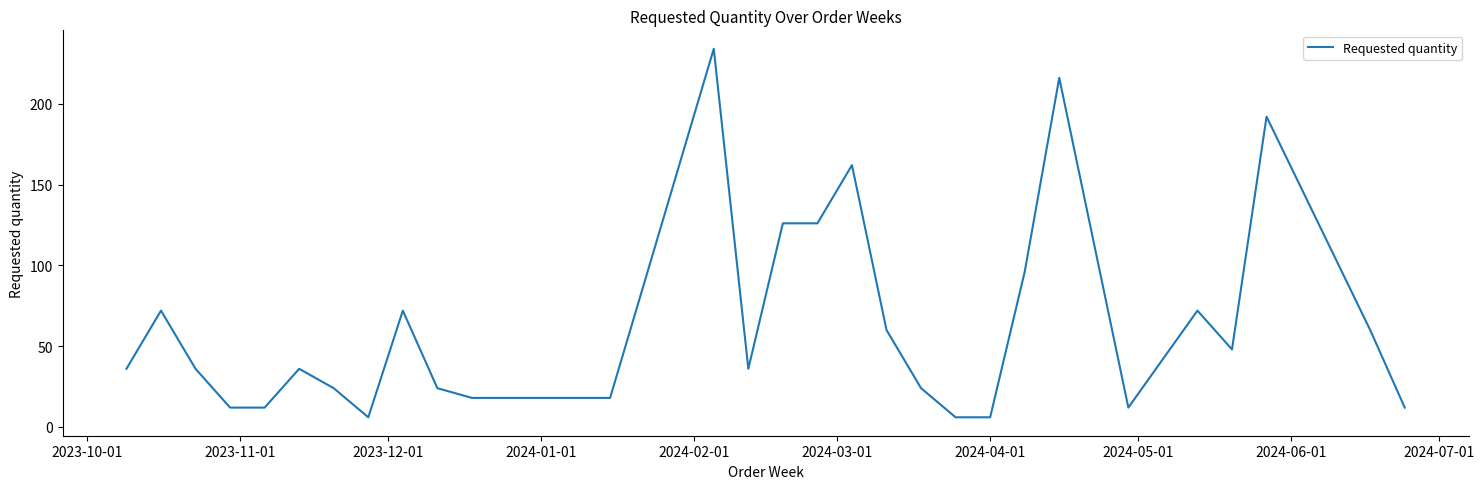

How many distinct data groups are displayed?

1